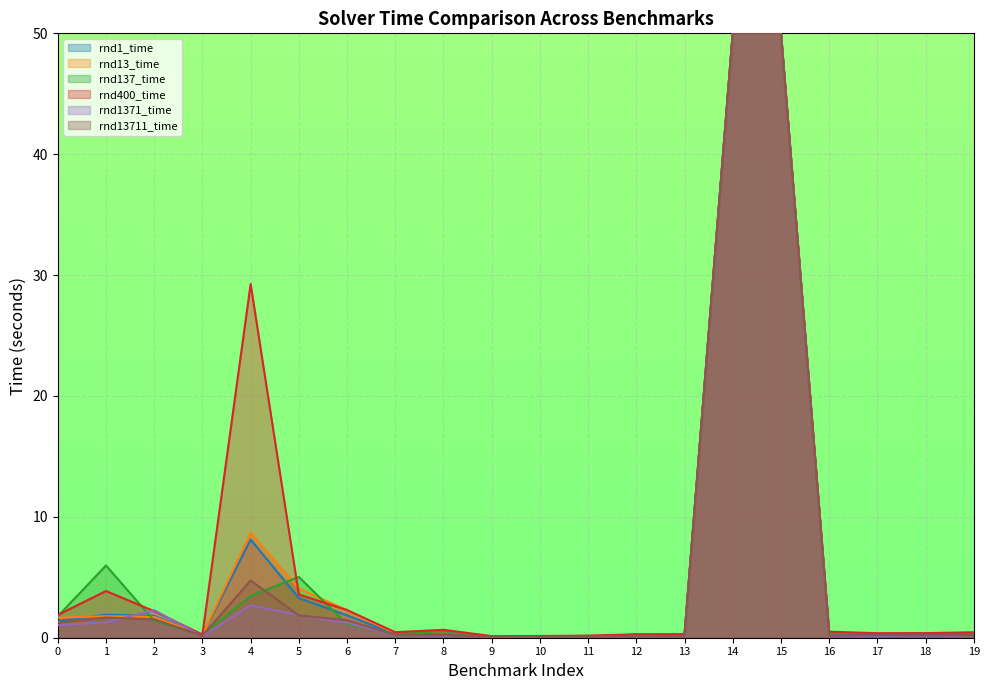

At which category is the sum across all series the highest?

14